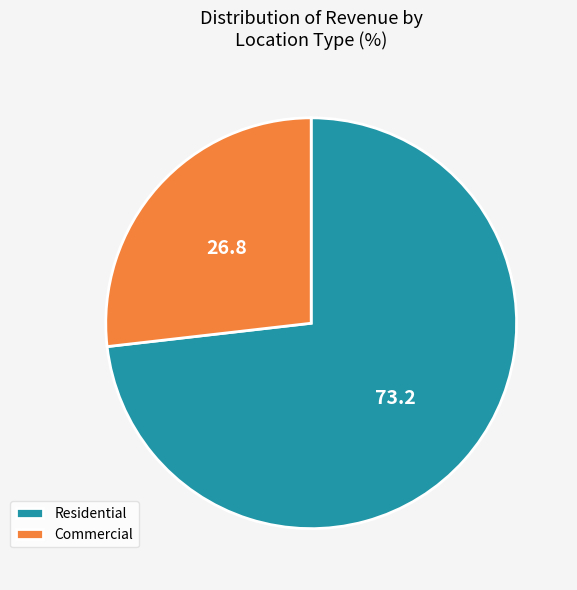

Which category has the smallest portion of the pie?

Commercial